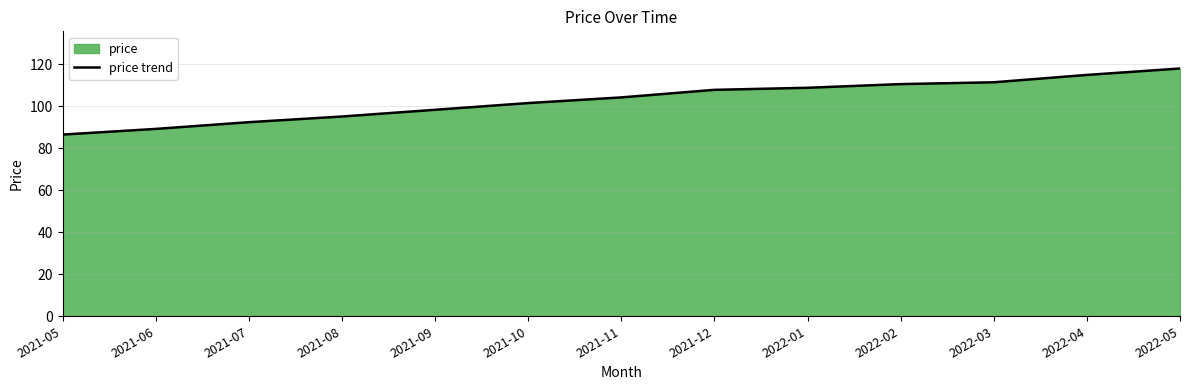

How many lines are shown in the chart?

1